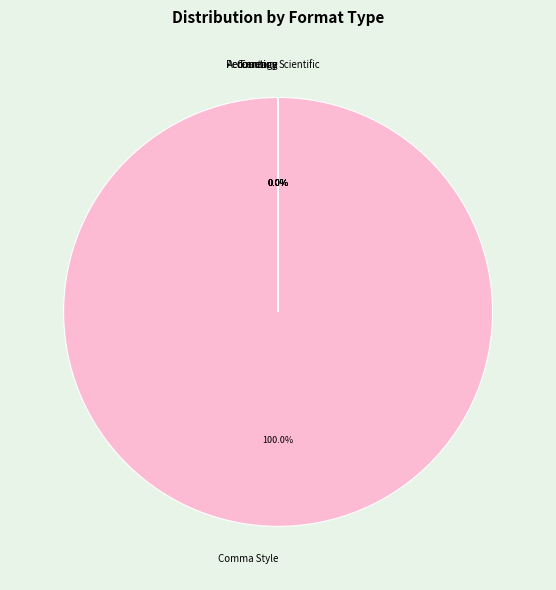

Which slice is the smallest?

Fraction